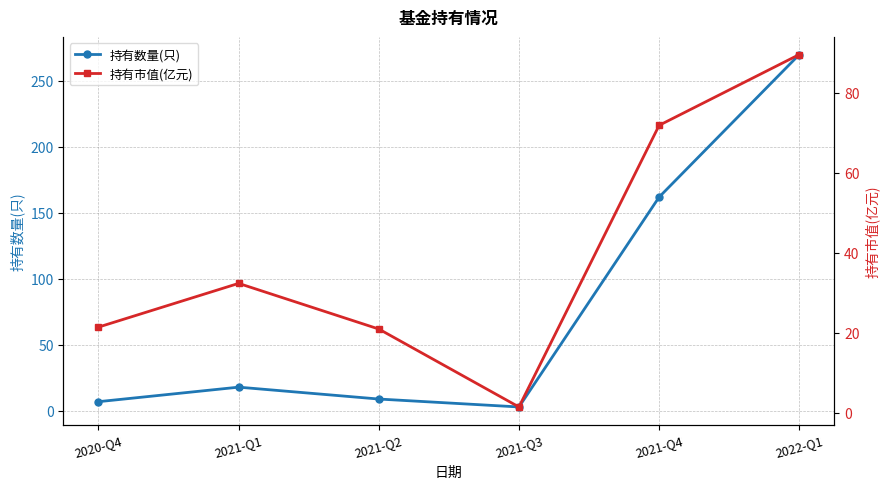

List the labels in order of 持有市值(亿元) value, smallest first.

2021-Q3, 2021-Q2, 2020-Q4, 2021-Q1, 2021-Q4, 2022-Q1